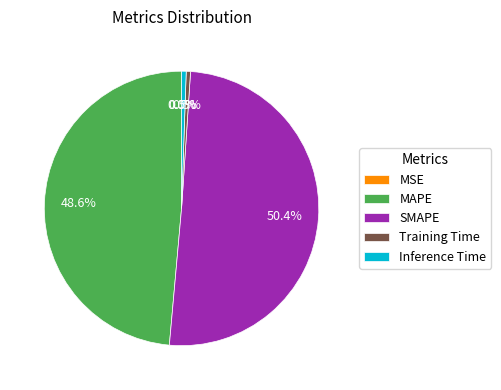

What is the majority slice?

SMAPE